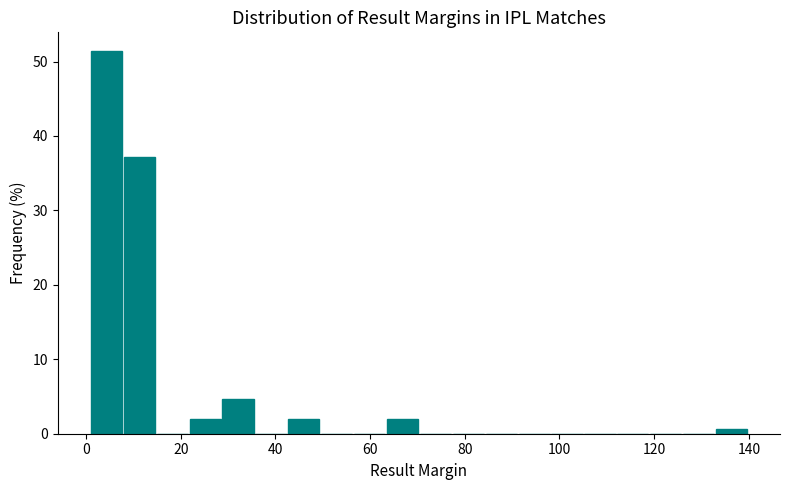

Around what value on the x-axis is the tallest bar? Give the approximate position of its centre, as read against the axis.

4